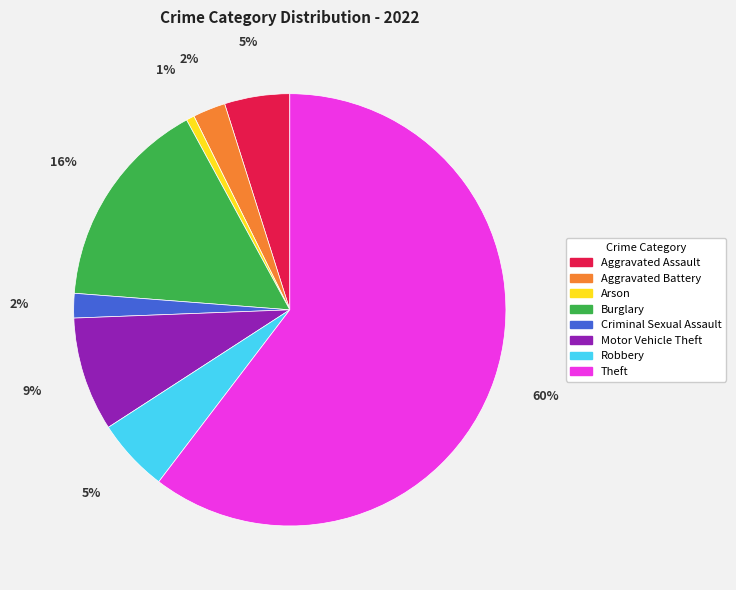

Which slice is the largest?

Theft